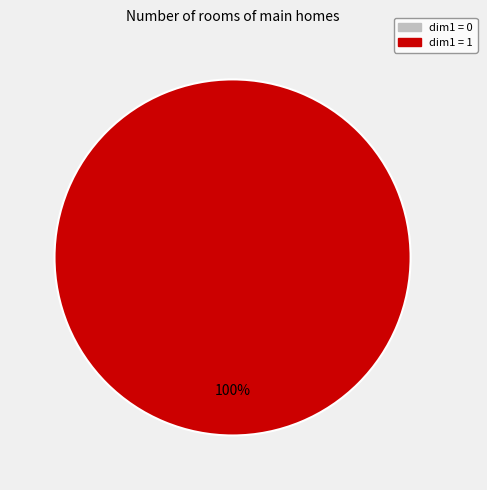

Is it true that 0 is 1% of the pie?

False